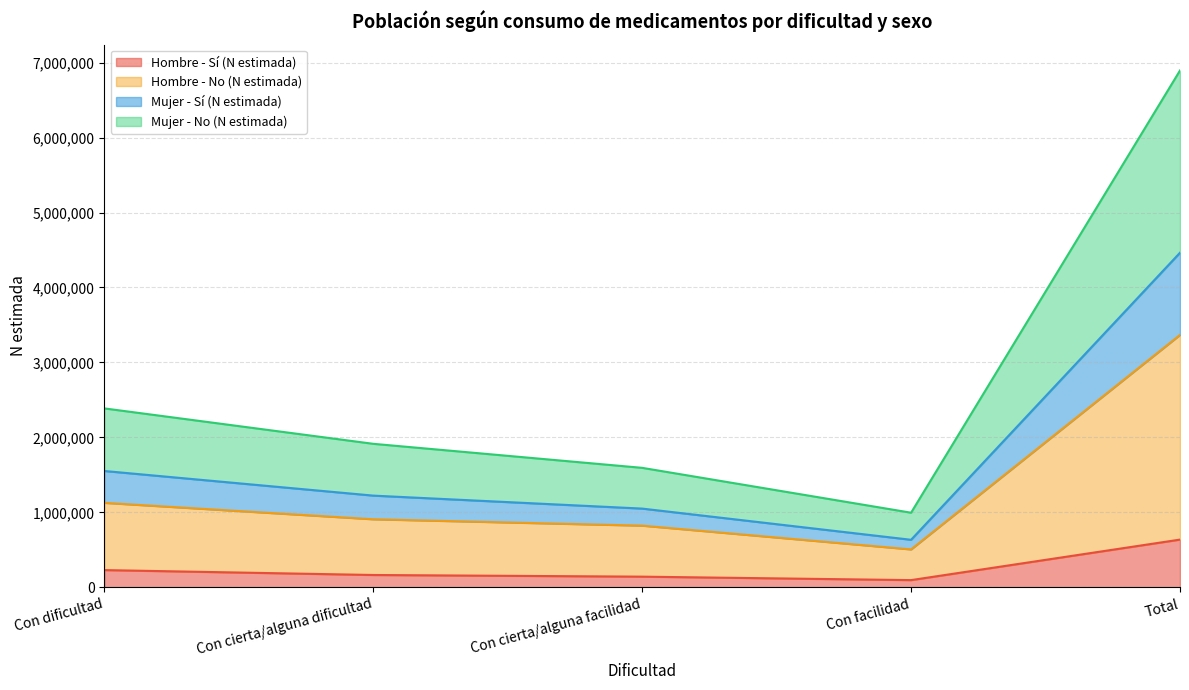

How many categories are shown in the chart?

5